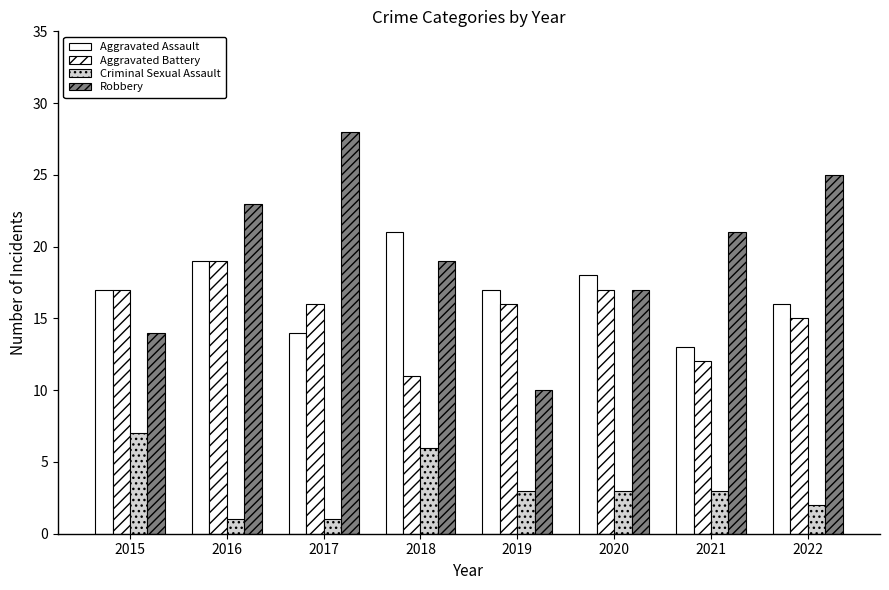

How many series are shown in this chart?

4